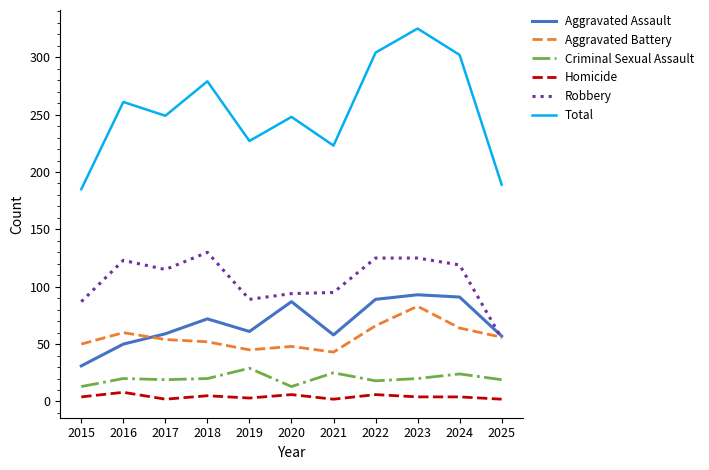

The value of Total at 2019 is 227. True or false?

True